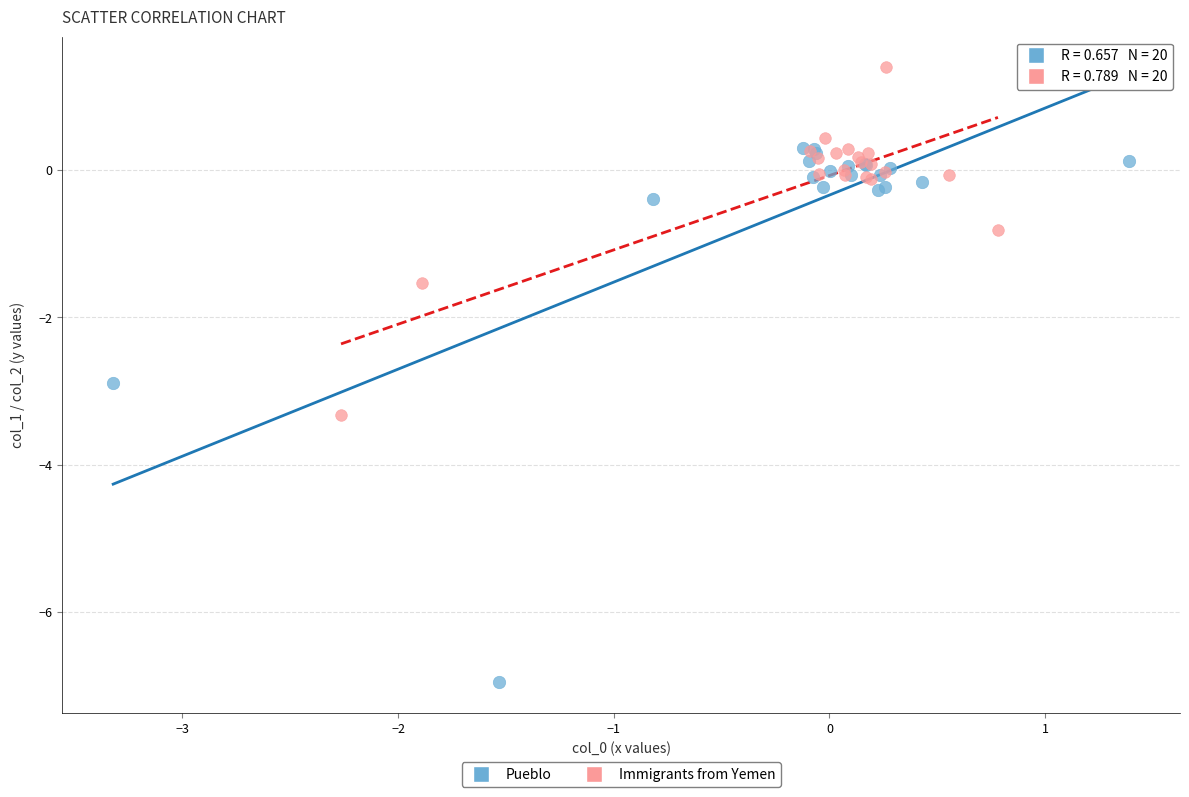

Which series has the largest Y range (max minus min)?

Pueblo